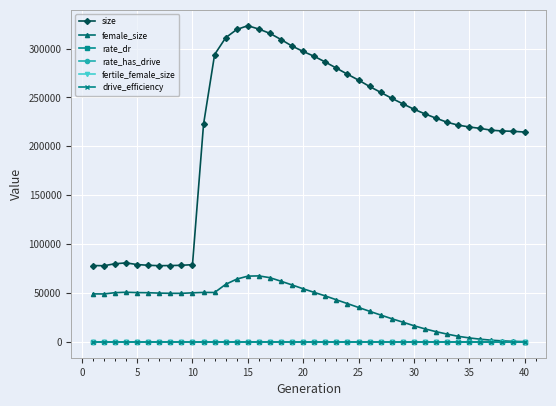

List the series in order of their peak value, lowest first.

drive_efficiency, rate_dr, rate_has_drive, fertile_female_size, female_size, size